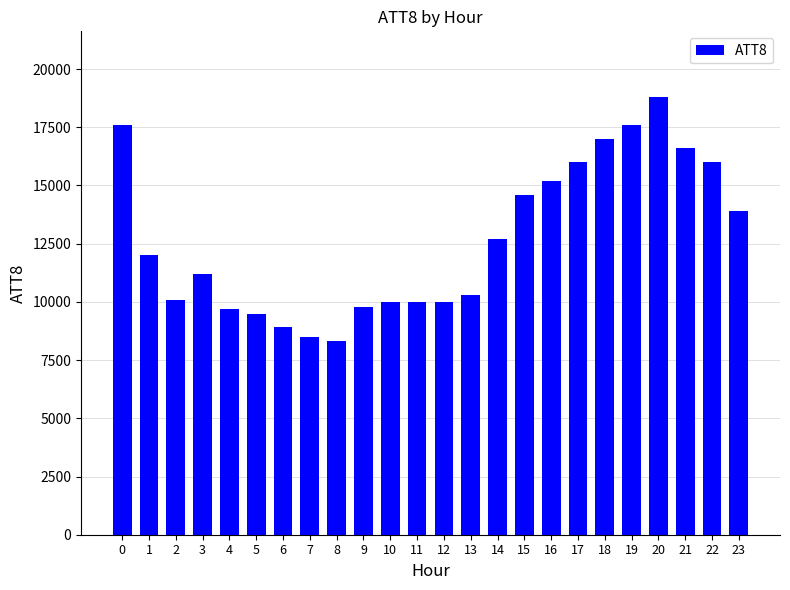

What is the maximum value shown in the chart?

18800